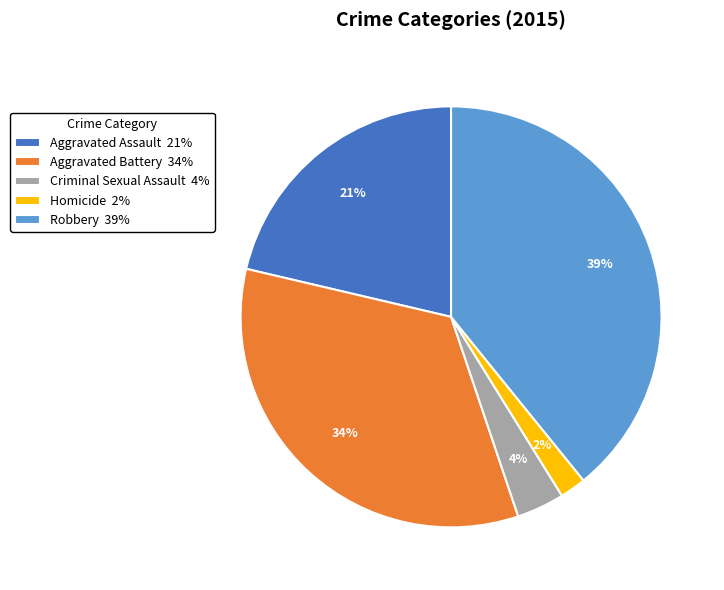

To the nearest percent, what is the average slice percentage?

20%